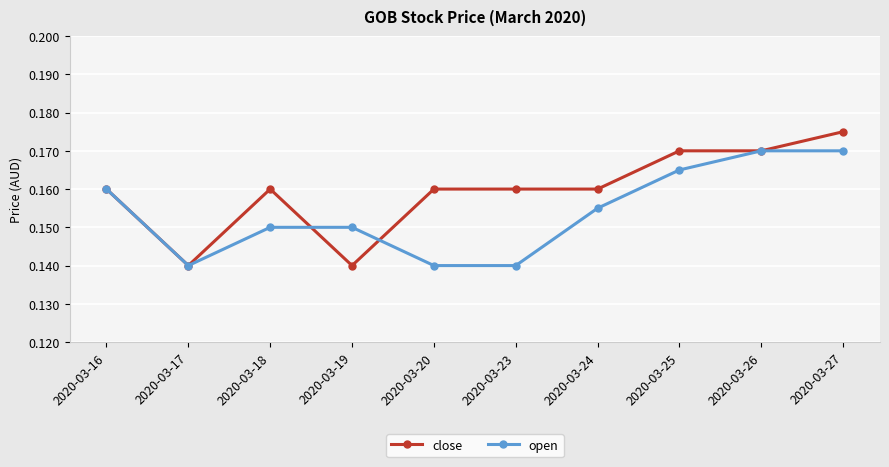

Does the chart display data point markers on the line(s)?

Yes